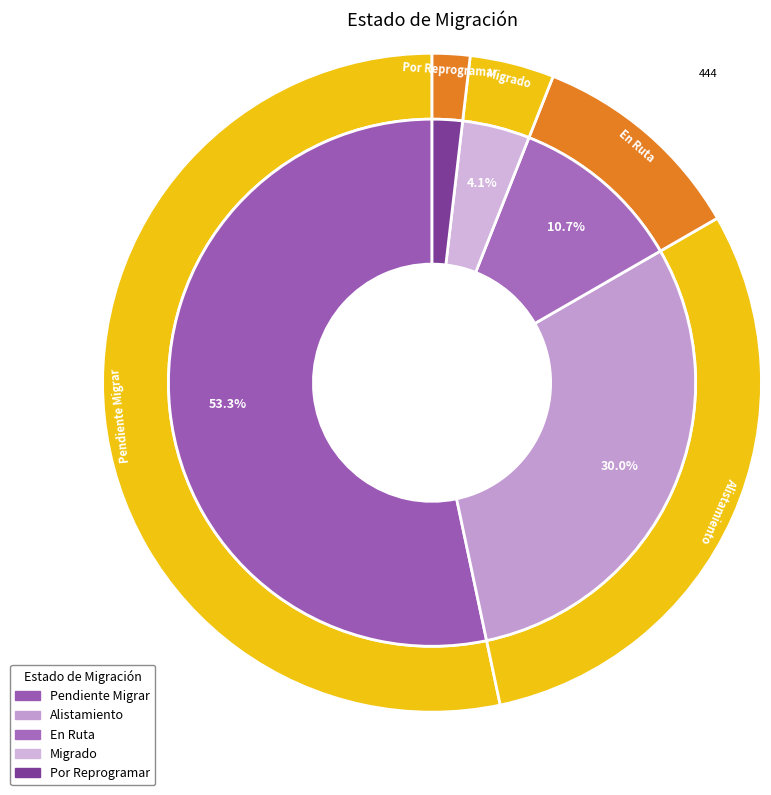

Rank the categories by value from lowest to highest.

Por Reprogramar, Migrado, En Ruta, Alistamiento, Pendiente Migrar